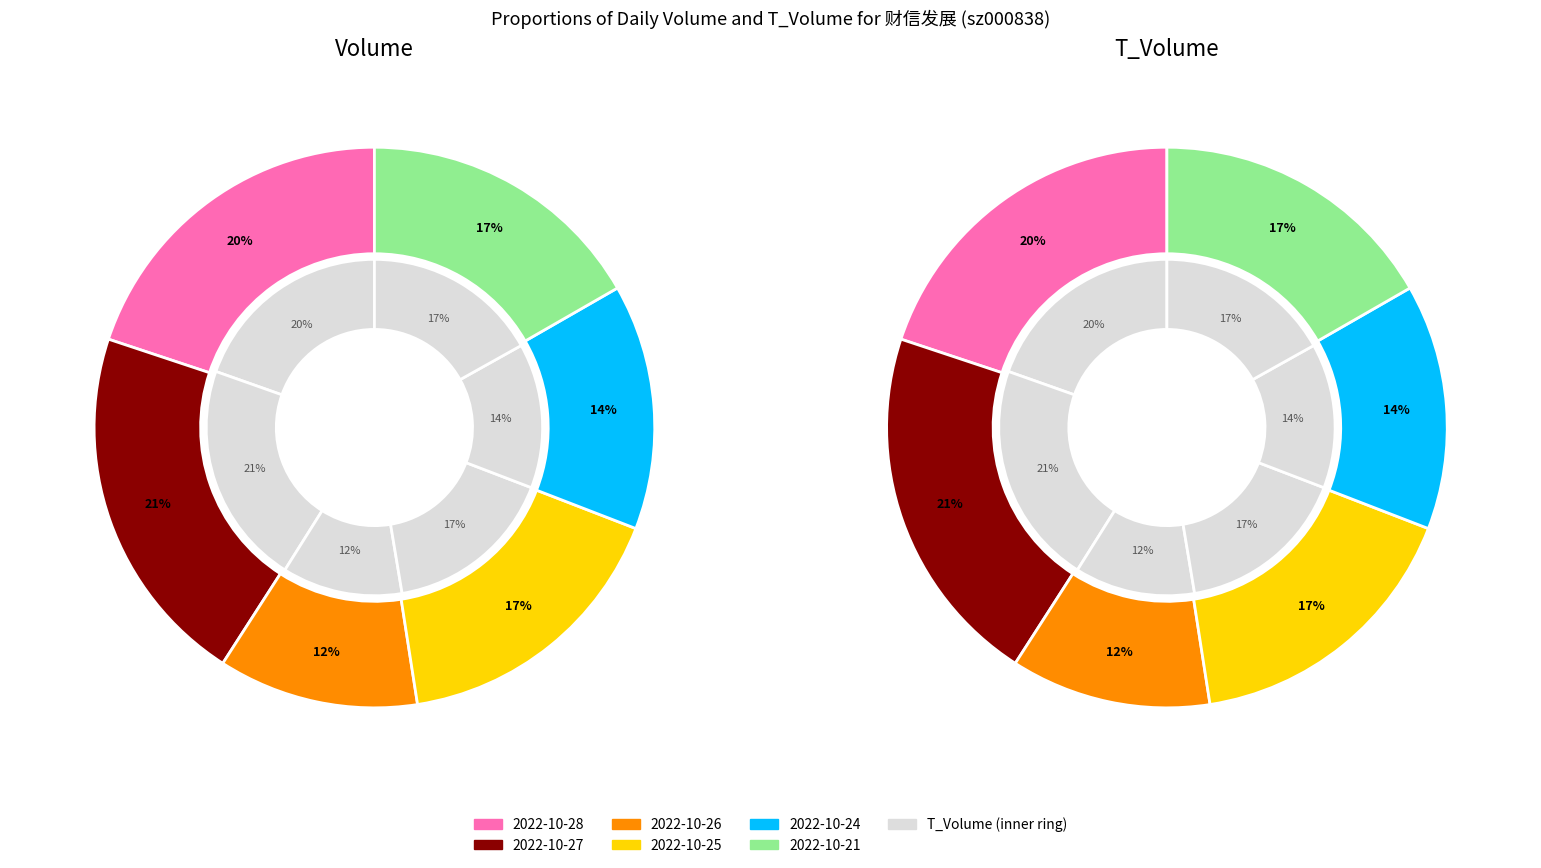

Does 5 account for over 50% of the chart?

No